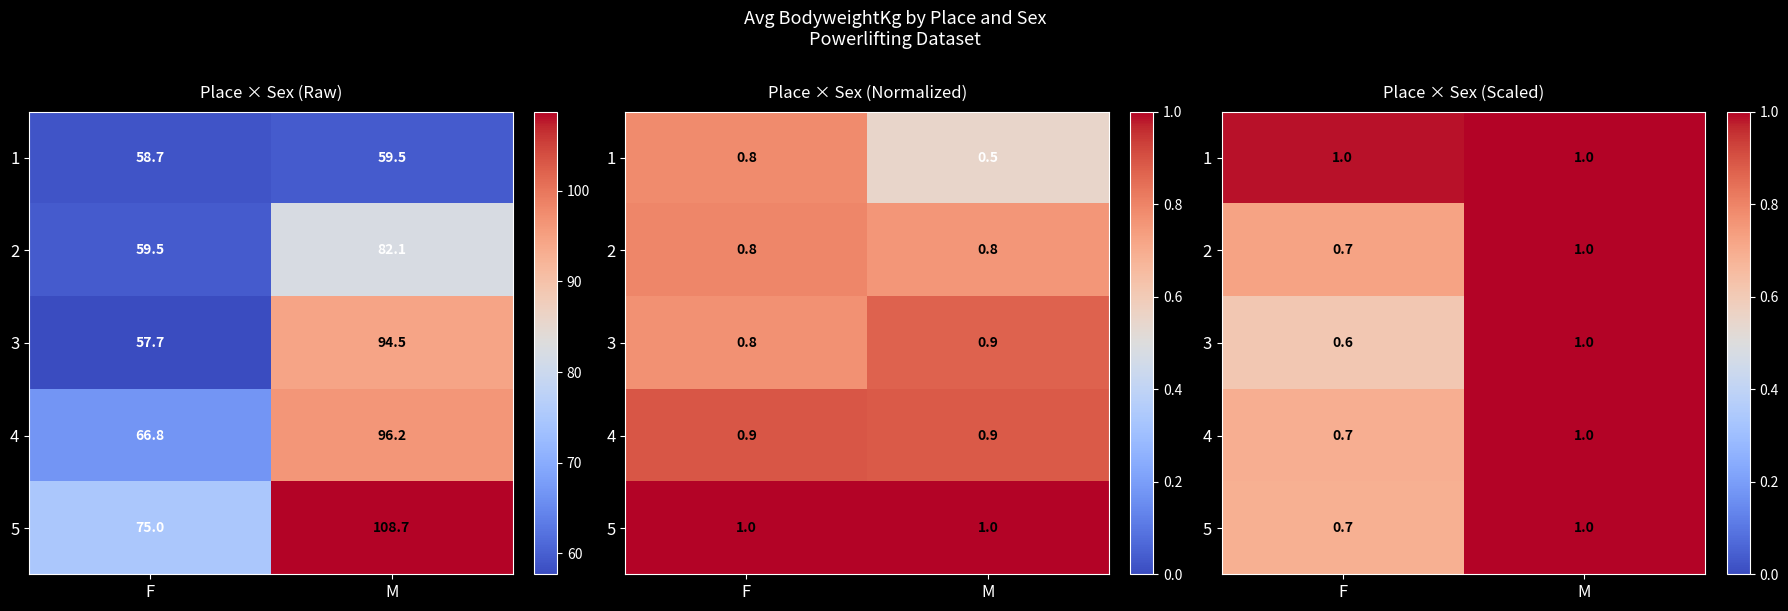

What is the total value across all series at F?

3.7